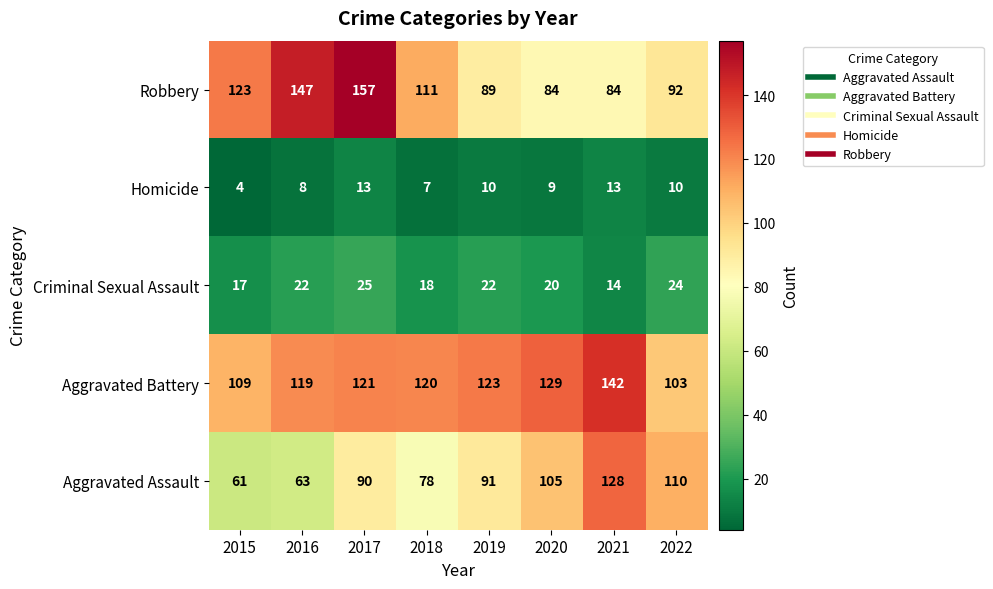

How many data points in Aggravated Assault are less than 91?

4